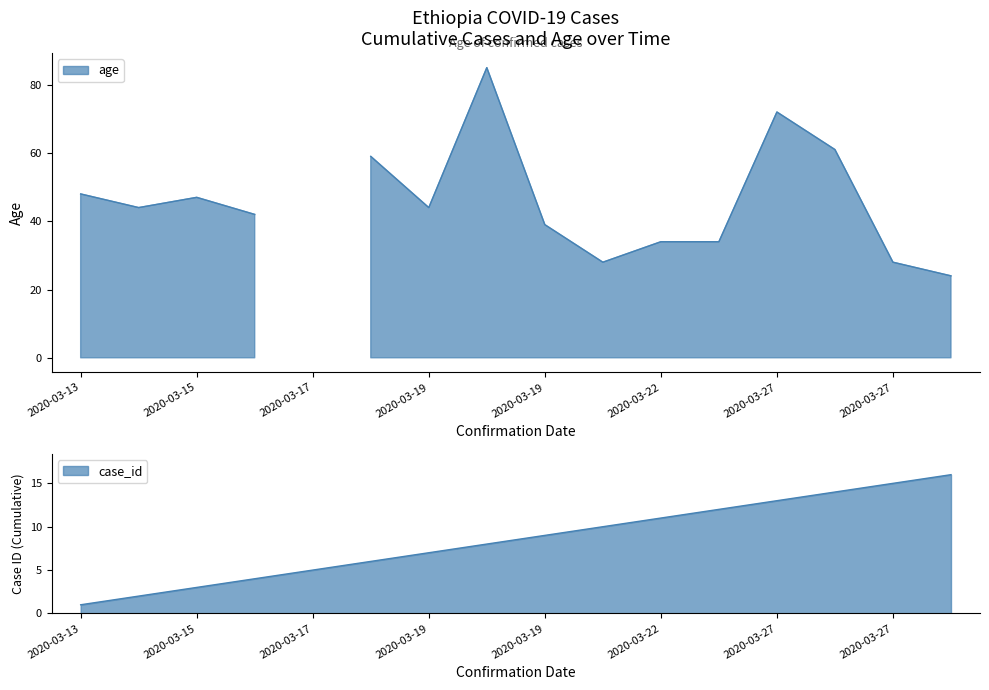

What is the difference between the maximum and minimum values?

15